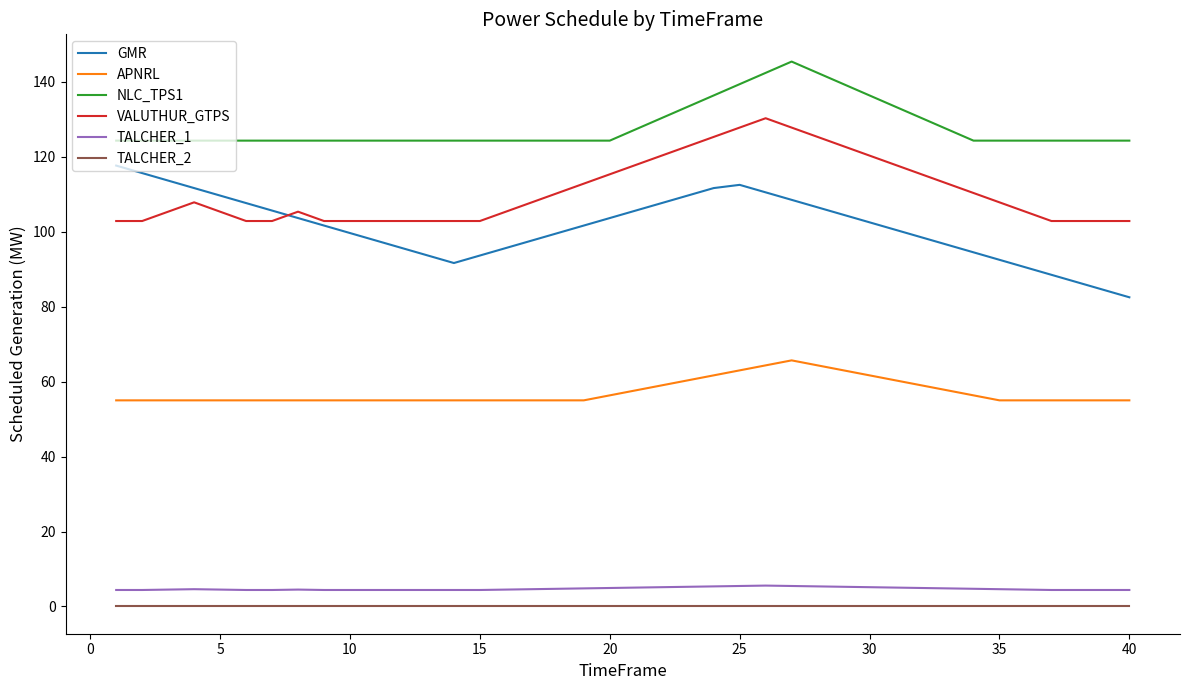

What is the average value of the TALCHER_1 series?

4.7